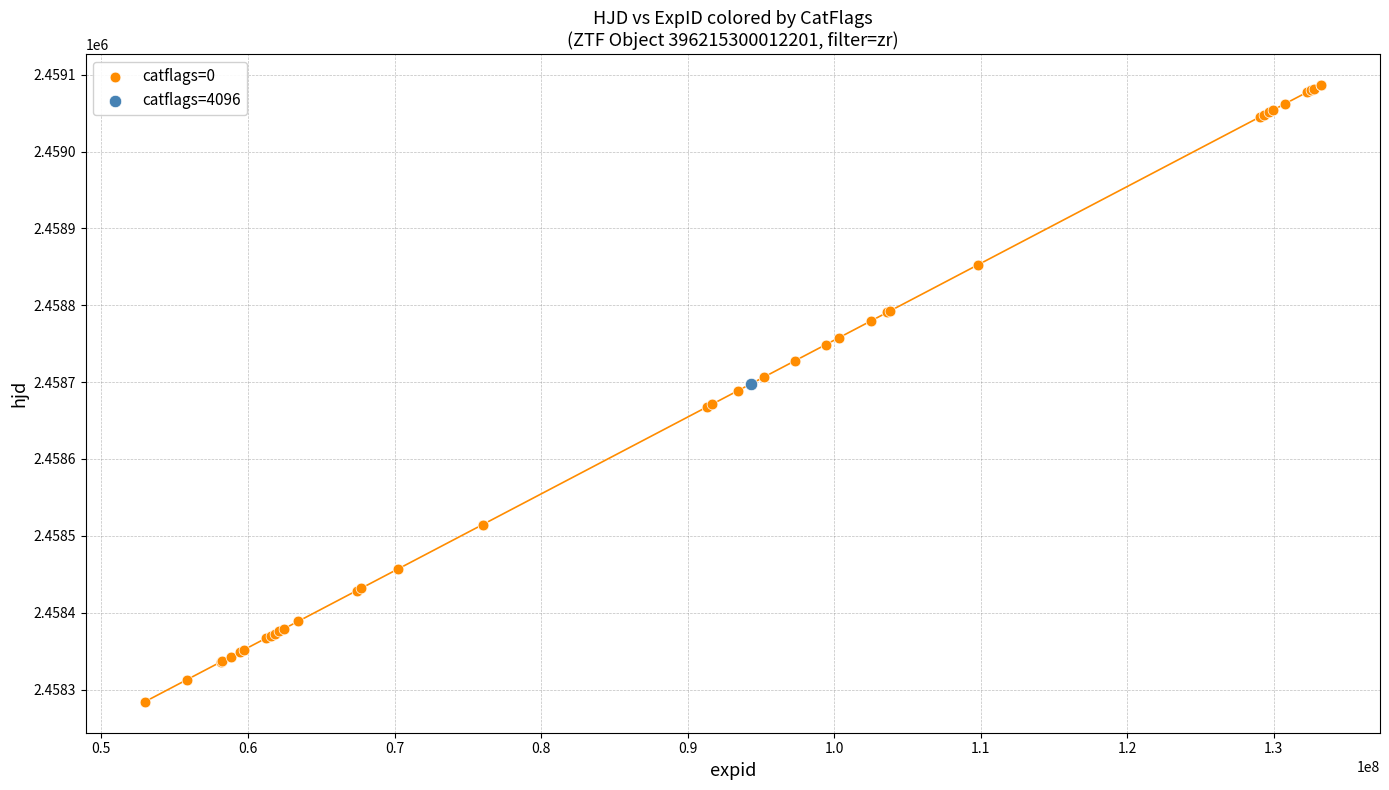

What are all the series names shown in the legend?

catflags=0, catflags=4096